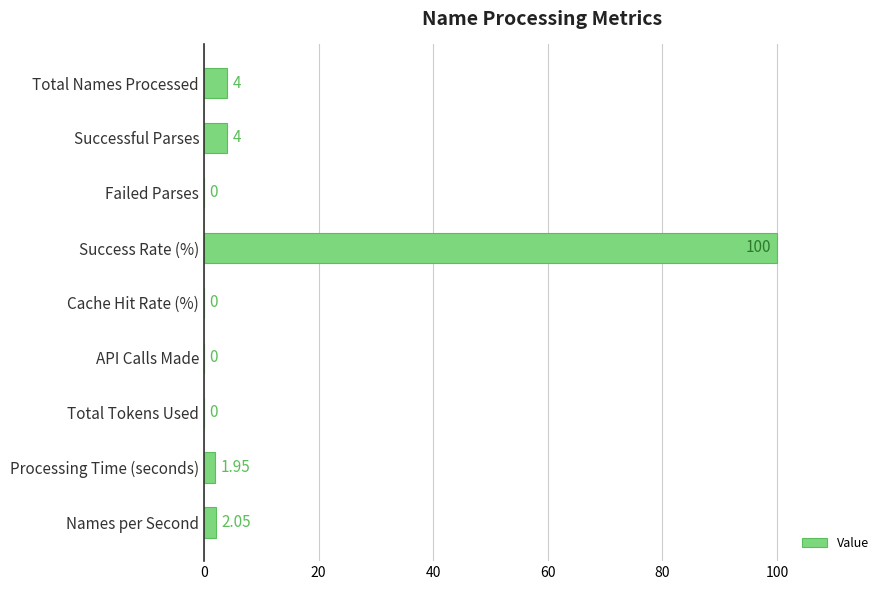

Are the bars grouped side by side (vs. stacked)?

No